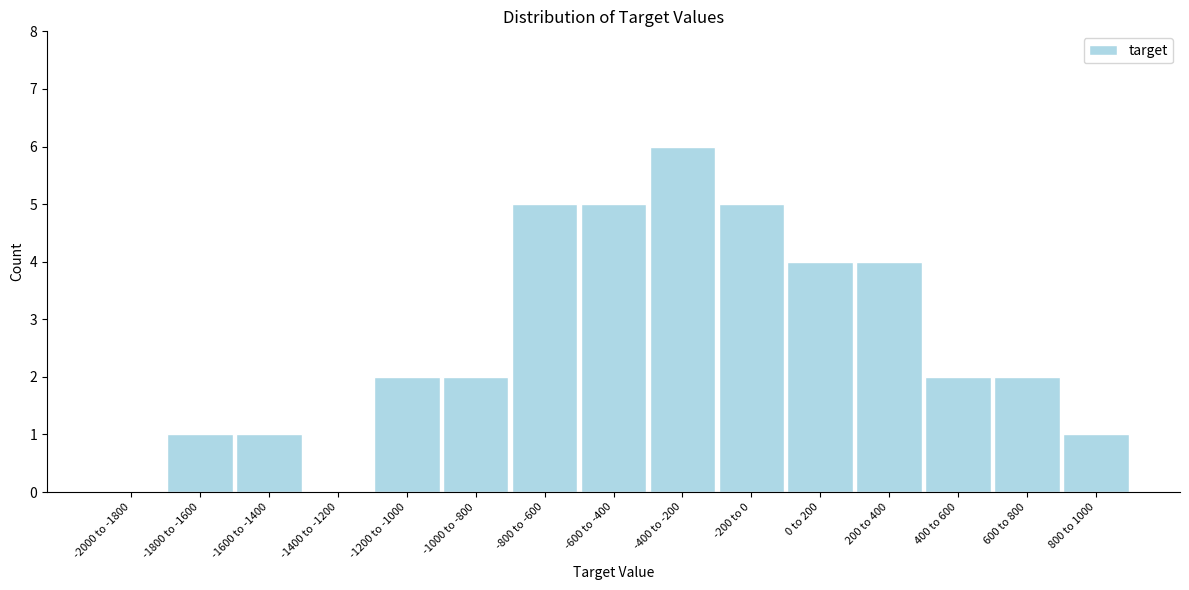

Reading left to right, list all the values displayed in this chart.

-2000 to -1800=0	-1800 to -1600=1	-1600 to -1400=1	-1400 to -1200=0	-1200 to -1000=2	-1000 to -800=2	-800 to -600=5	-600 to -400=5	-400 to -200=6	-200 to 0=5	0 to 200=4	200 to 400=4	400 to 600=2	600 to 800=2	800 to 1000=1